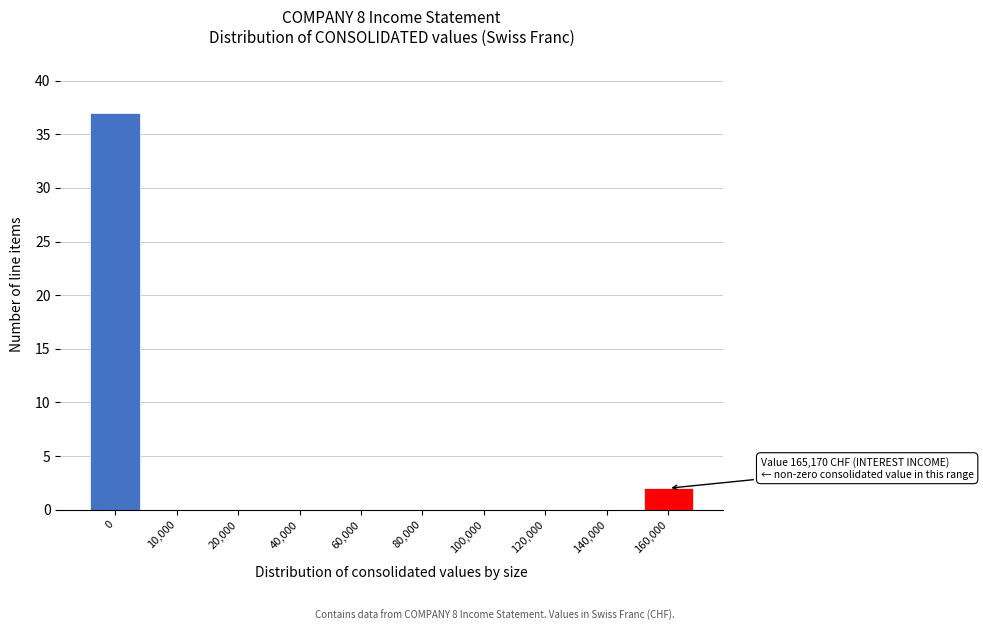

Reading left to right, what are all the values shown in this chart?

0=37	10,000=0	20,000=0	40,000=0	60,000=0	80,000=0	100,000=0	120,000=0	140,000=0	160,000=2